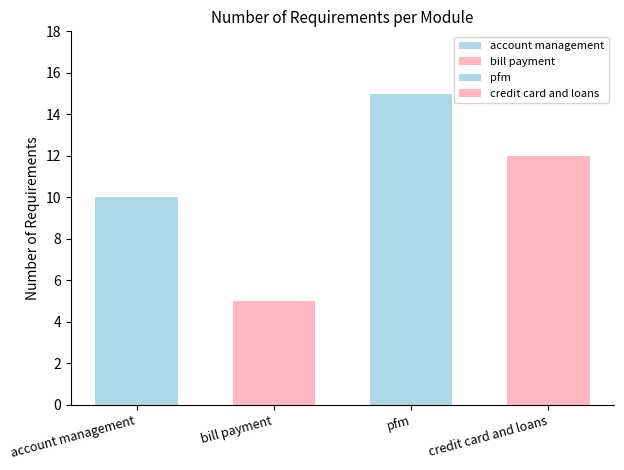

Approximately how many times larger is the value at pfm compared to account management?

1.5